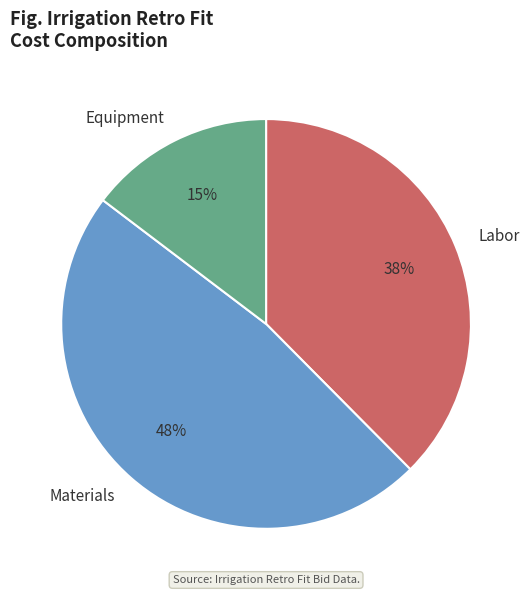

What percentage is the Materials slice, to the nearest percent?

48%